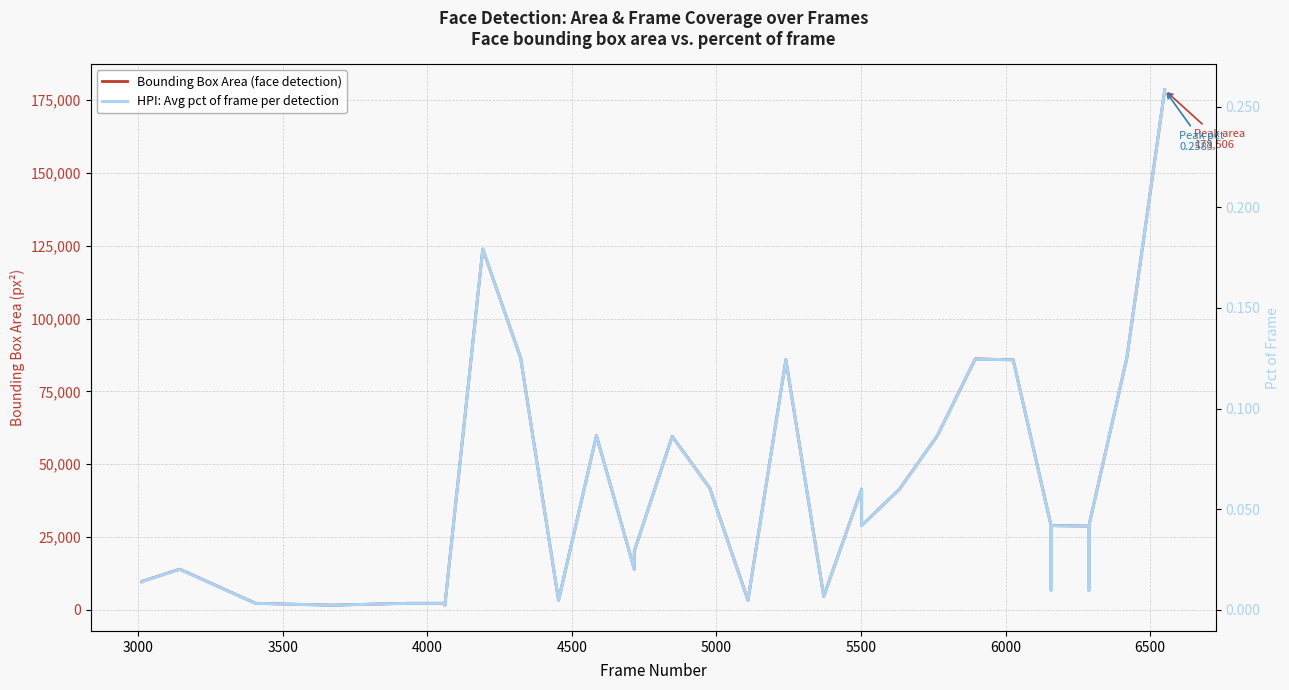

True or false: HPI: Avg pct of frame per detection and Bounding Box Area (face detection) intersect in this chart.

False